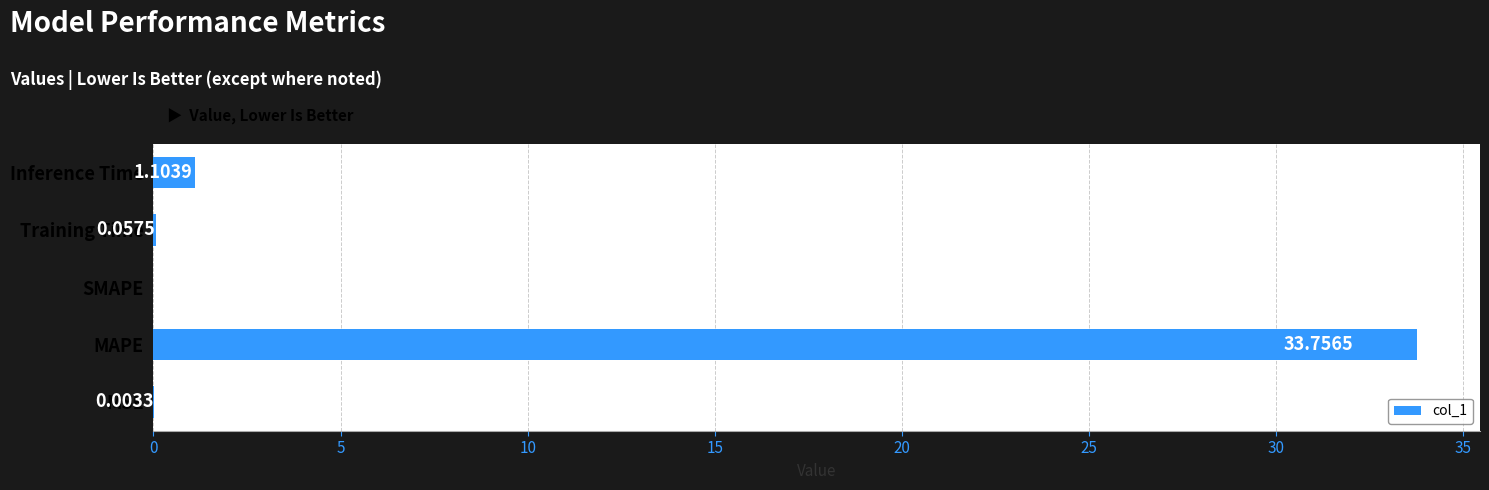

Where is the data nearest to the value 16?

Inference Time